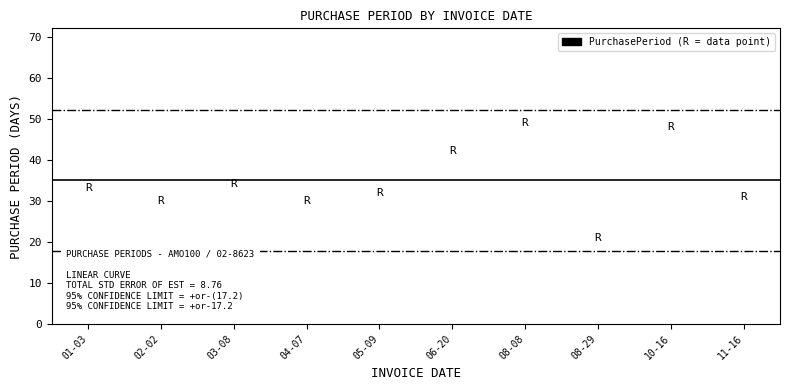

What is the change in value from 03-08 to 05-09?

-2